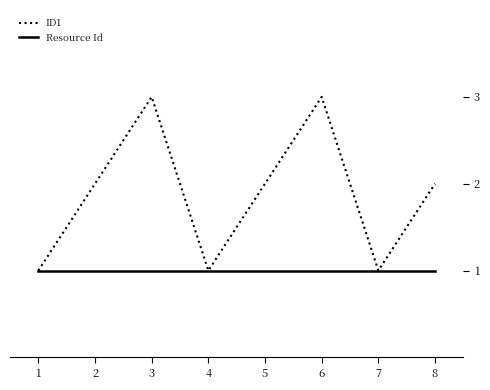

What is the difference between the maximum and minimum values?

2